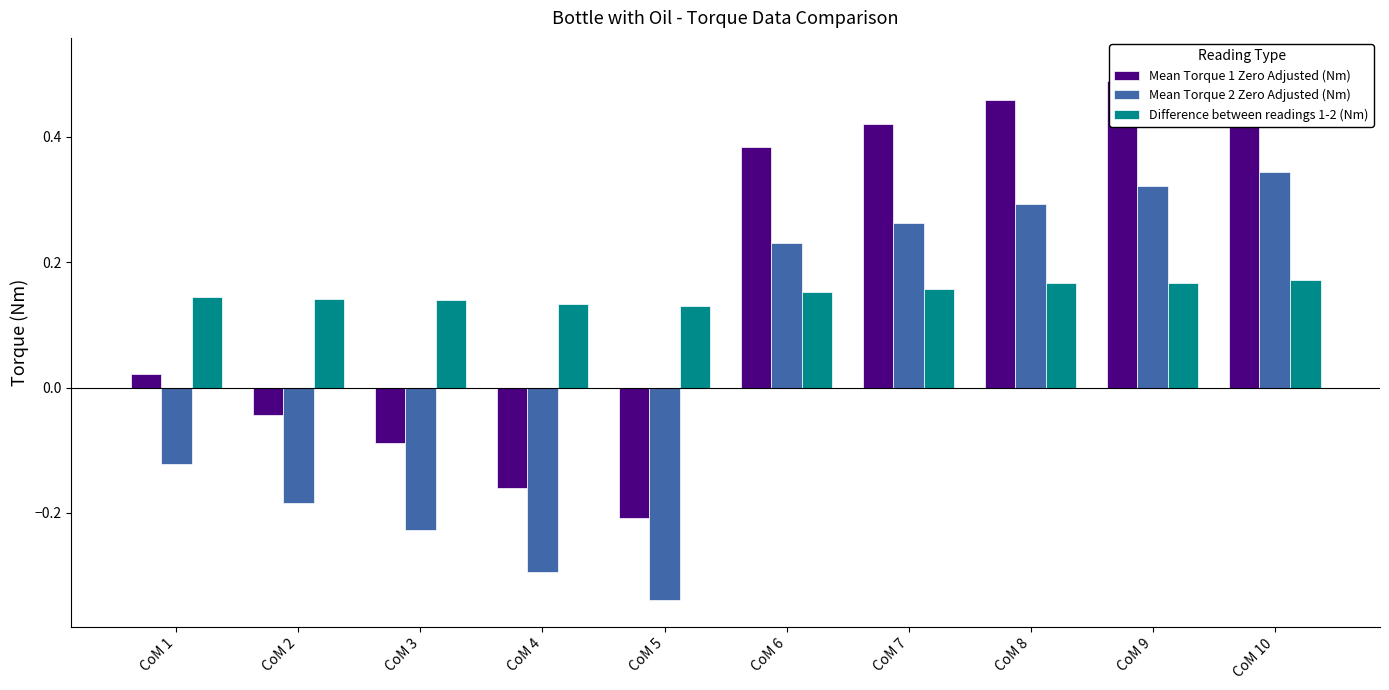

True or false: Mean Torque 2 Zero Adjusted (Nm) has a value of -0.3 at CoM 4.

True